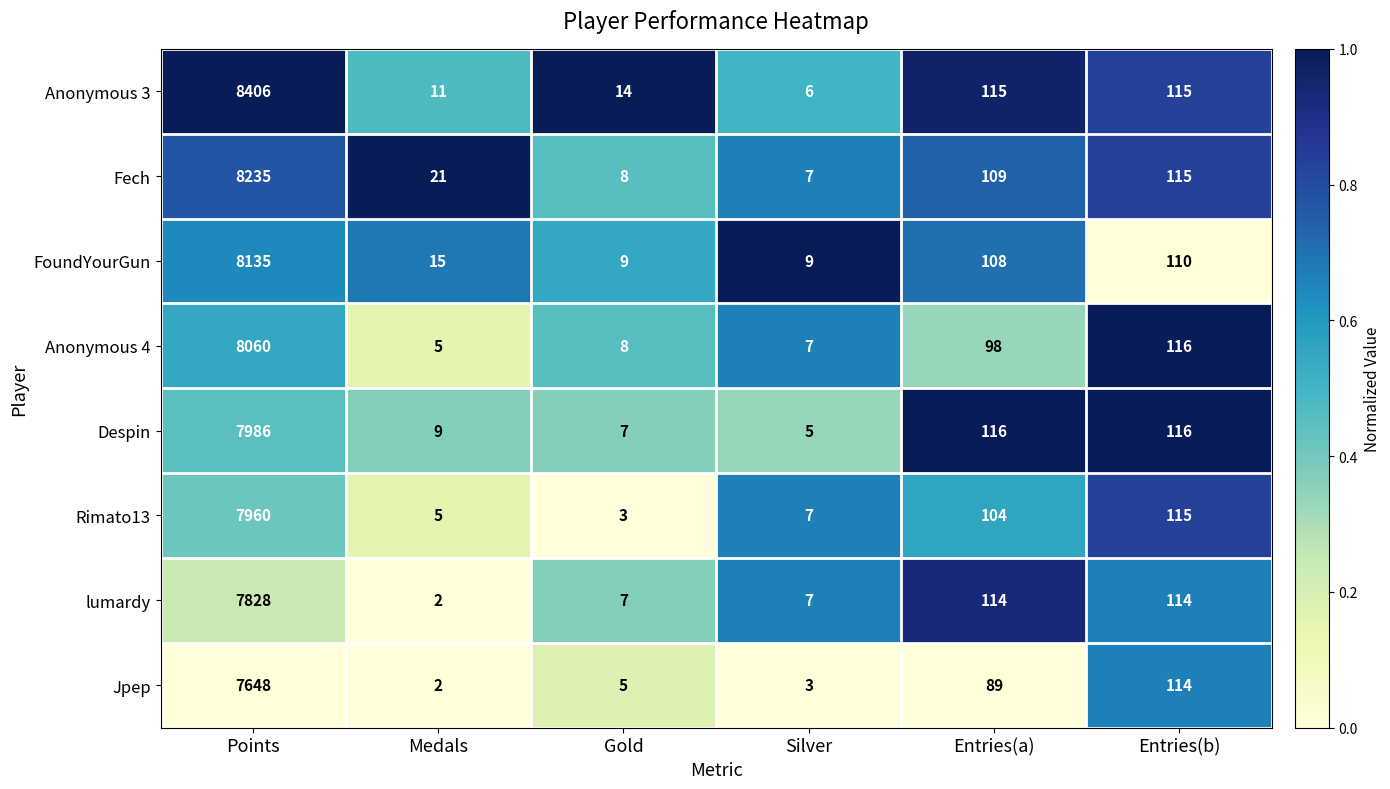

What is the difference between the maximum and second lowest values in the lumardy series?

7821